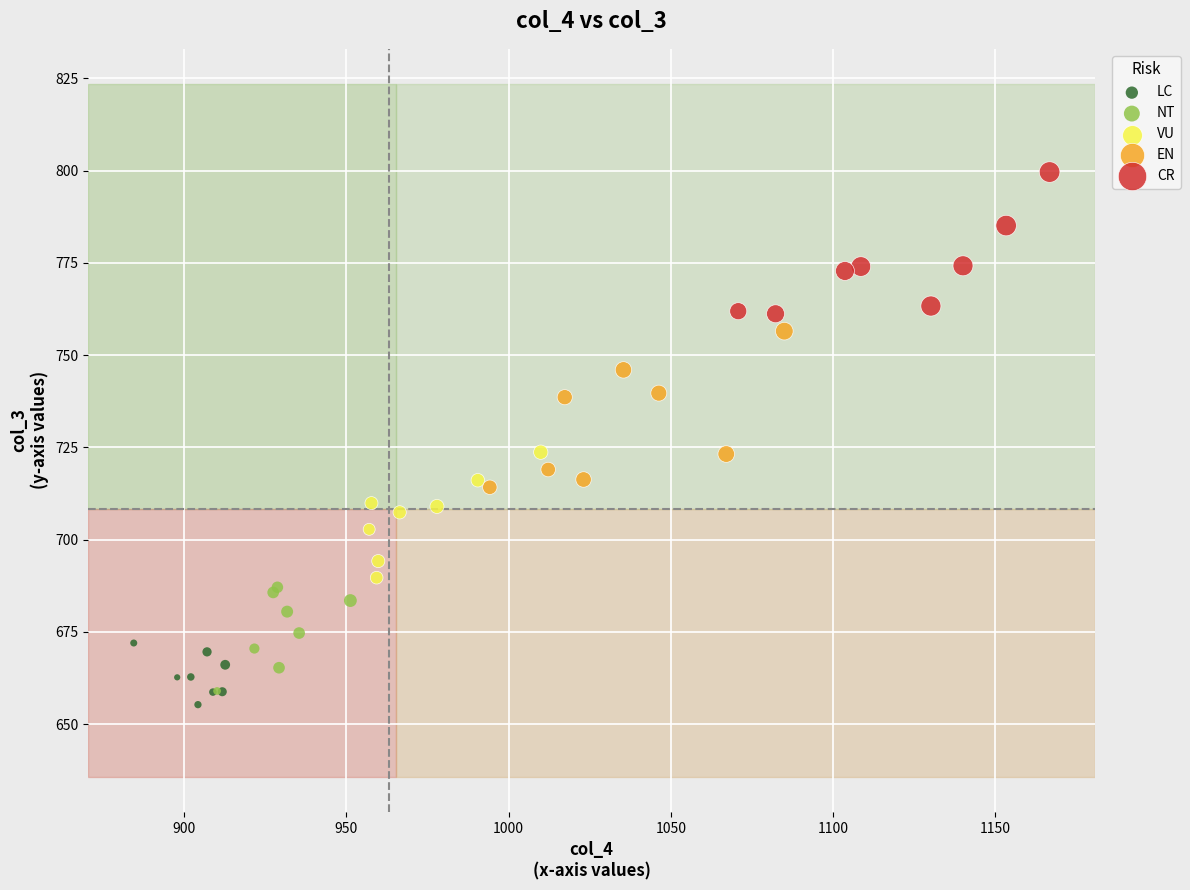

Which series contains the highest Y value?

CR